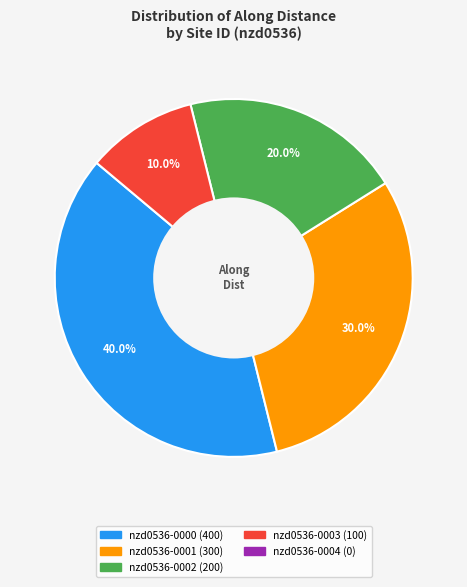

Does any single category account for the majority?

No